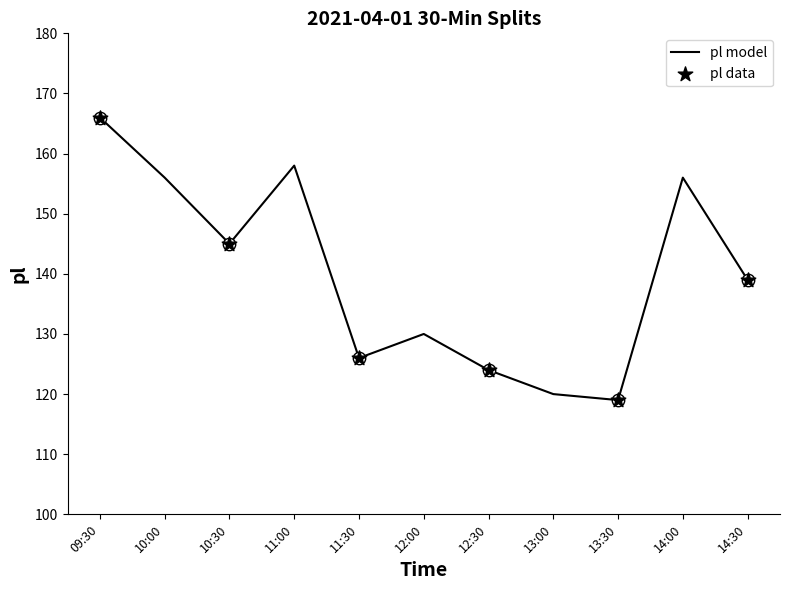

Between 11:00 and 11:30, which is larger?

11:00